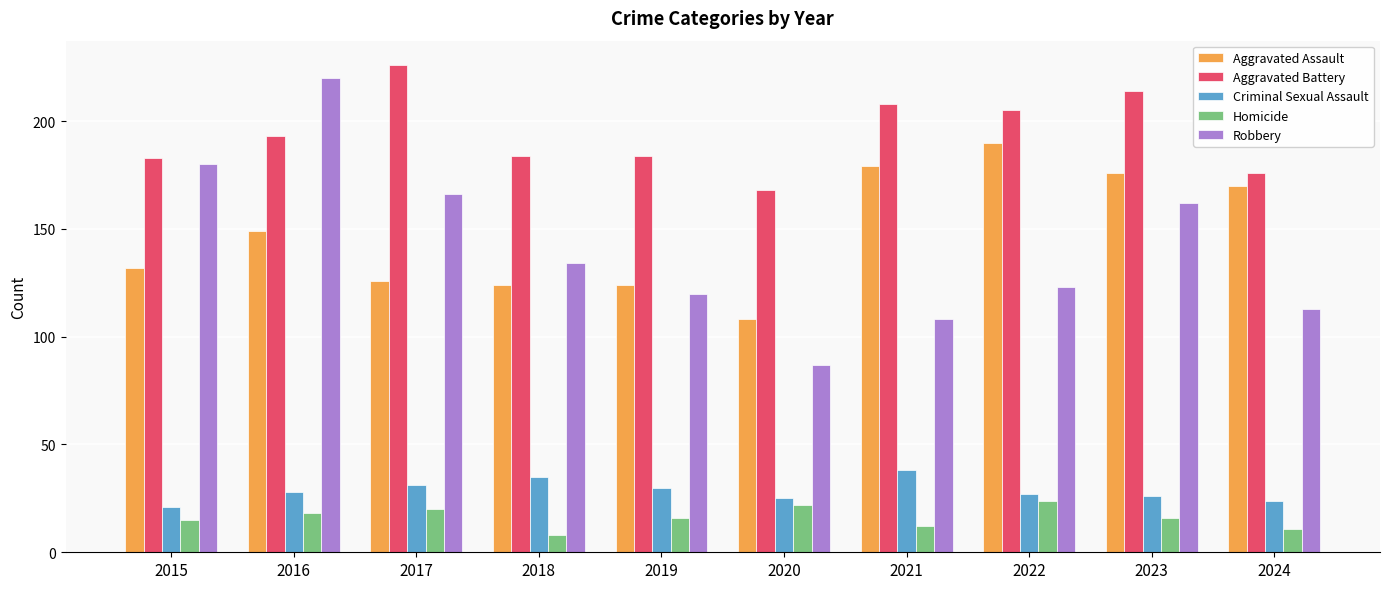

Reading left to right, extract all data points from this chart.

Aggravated Assault: 132	149	126	124	124	108	179	190	176	170
Aggravated Battery: 183	193	226	184	184	168	208	205	214	176
Criminal Sexual Assault: 21	28	31	35	30	25	38	27	26	24
Homicide: 15	18	20	8	16	22	12	24	16	11
Robbery: 180	220	166	134	120	87	108	123	162	113